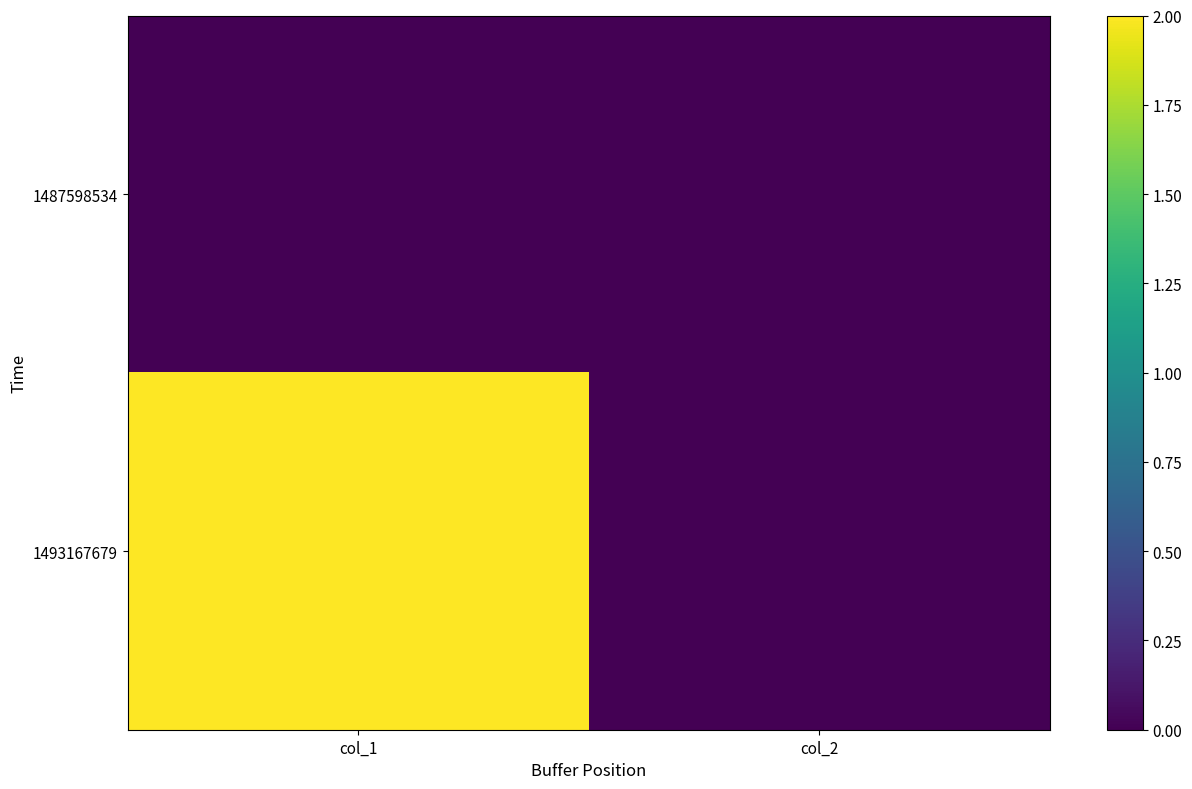

Between col_1 and col_2, which series saw the biggest shift?

1493167679